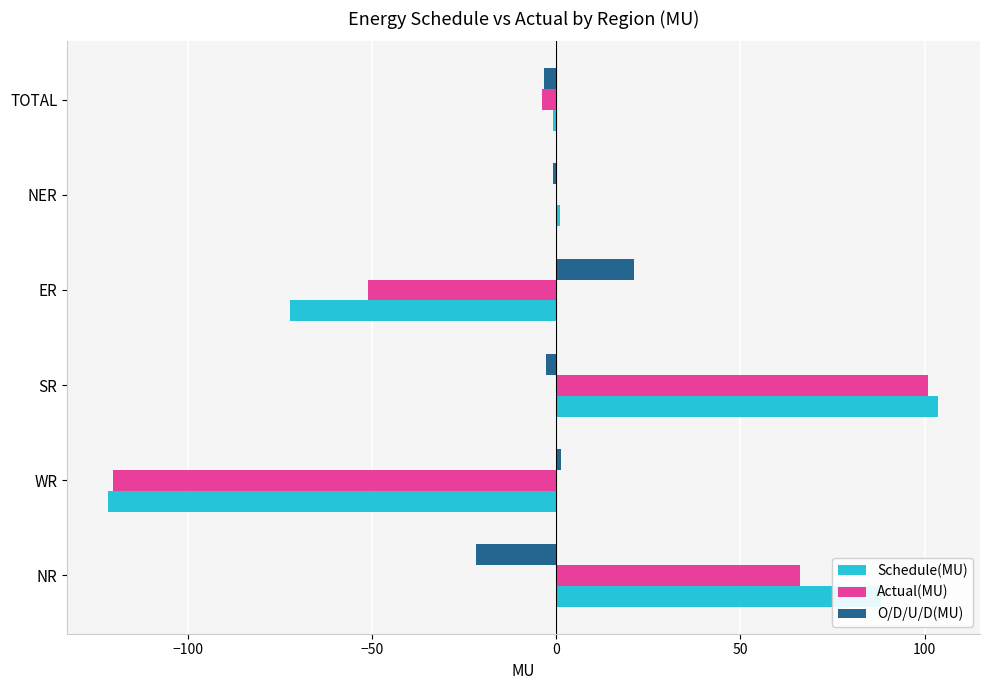

What is the total value across all series at NR?

132.4